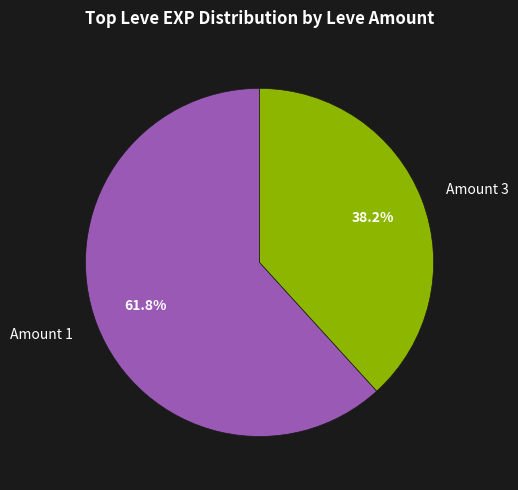

How many segments does this pie chart have?

2